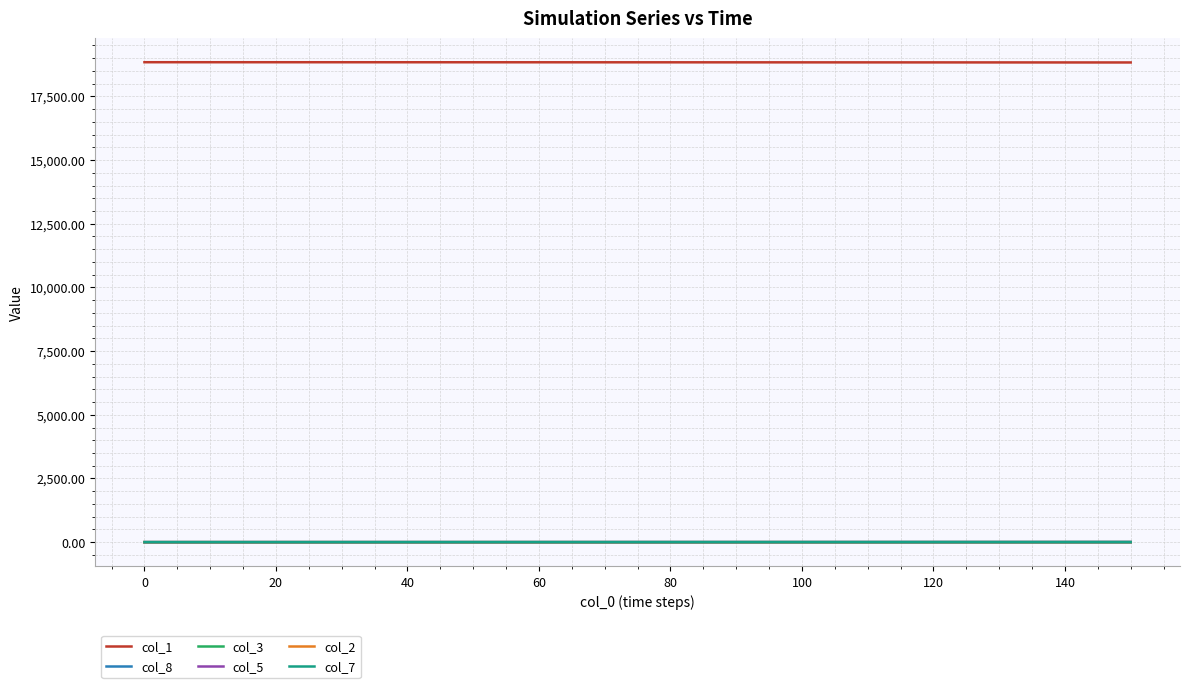

What is the greatest value displayed?

18840.0